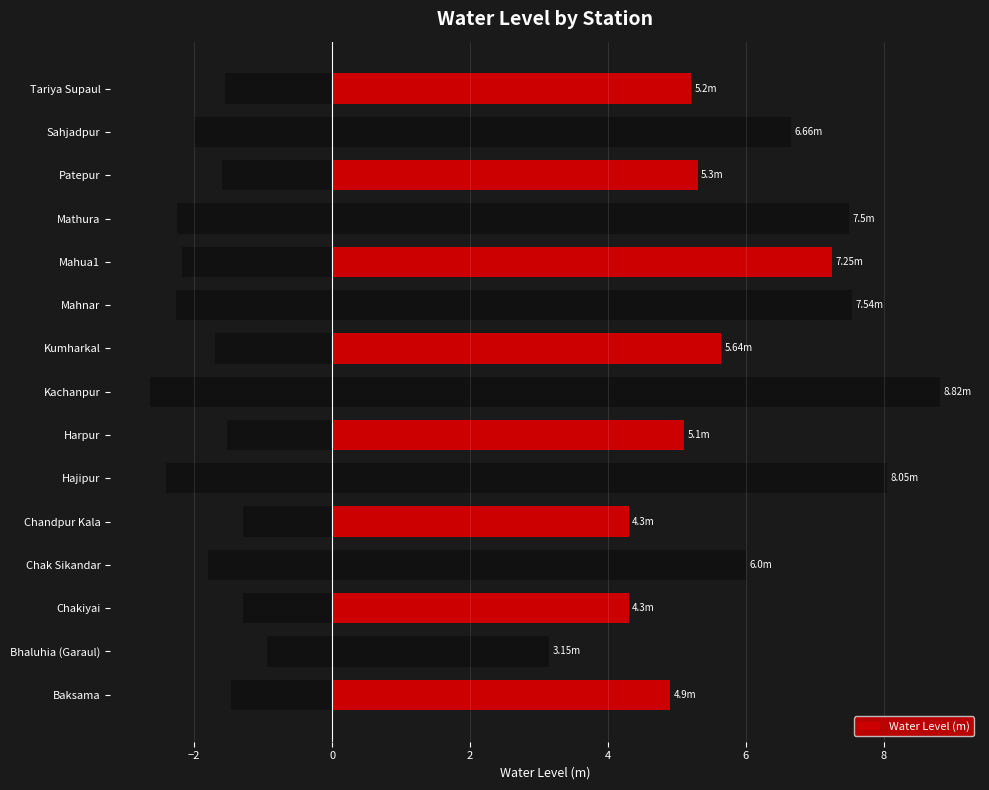

Is it true that the value at Tariya Supaul is 5.2?

True